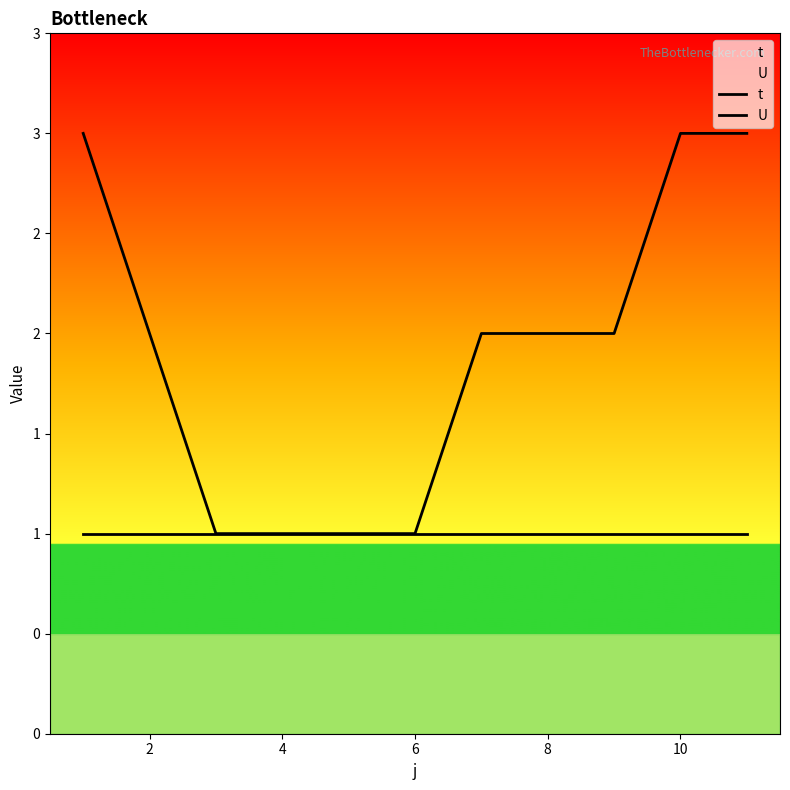

True or false: U has more than 2 points higher than both neighbors.

False